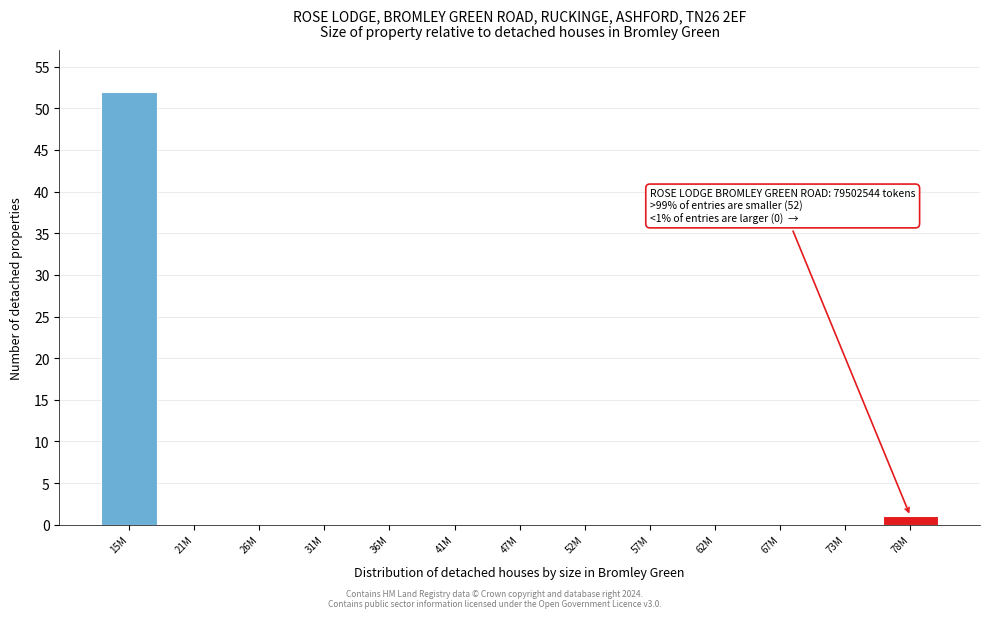

Reading left to right, transcribe all the data shown in this chart.

15M=52	21M=0	26M=0	31M=0	36M=0	41M=0	47M=0	52M=0	57M=0	62M=0	67M=0	73M=0	78M=1